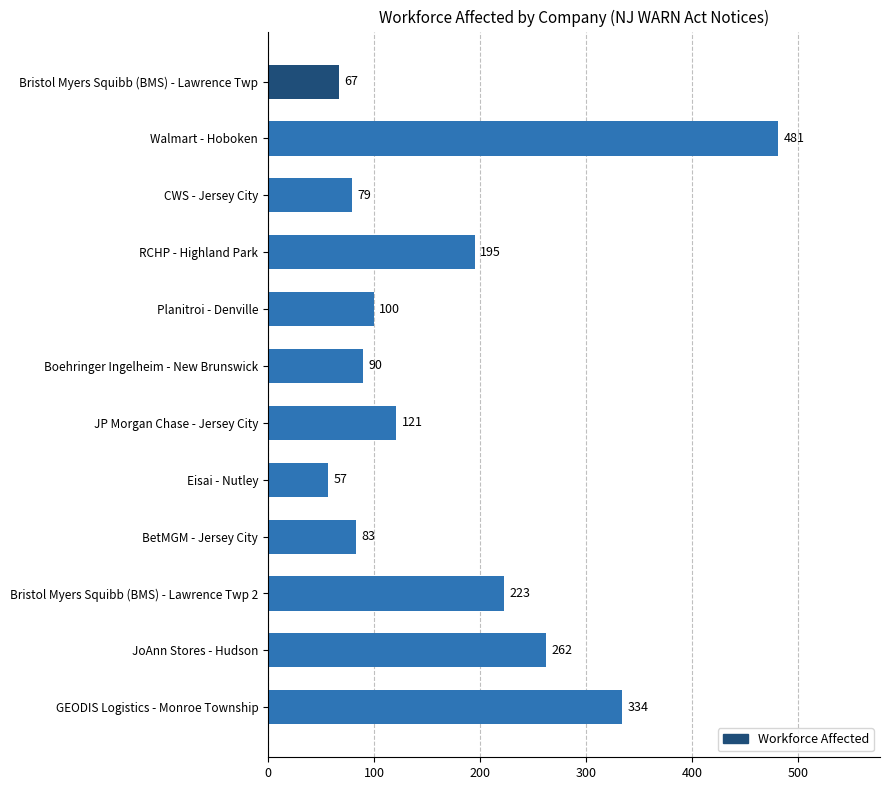

At which label is the value closest to 269?

JoAnn Stores - Hudson